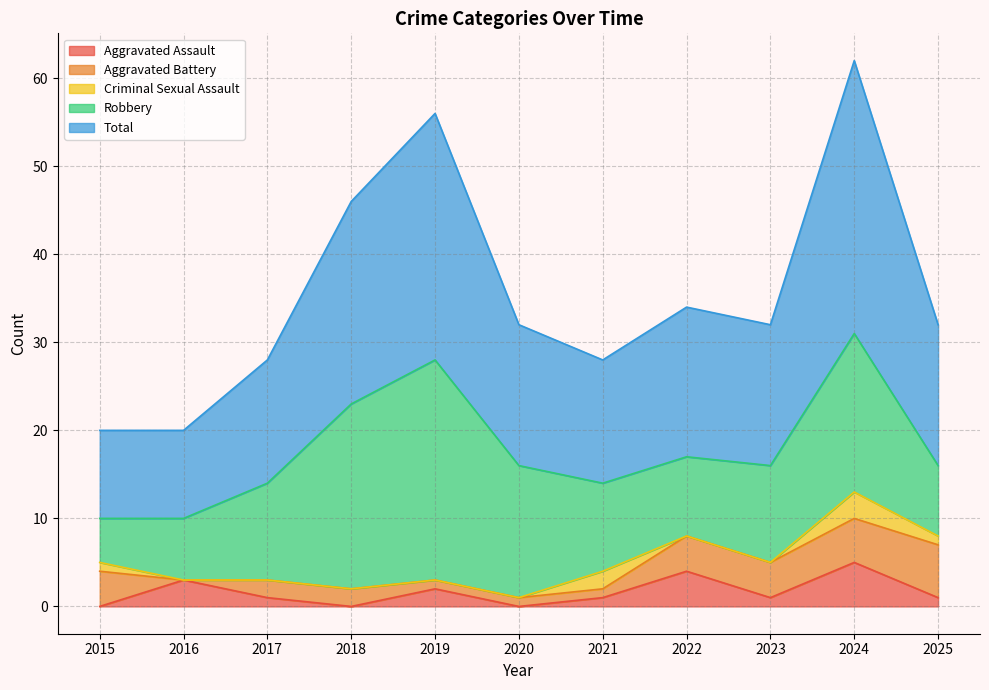

At how many categories does at least one series exceed 21?

3